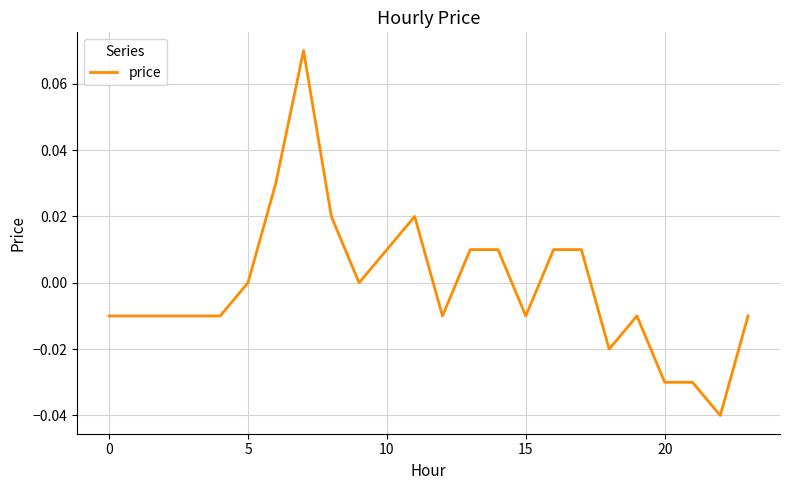

What is the difference between the maximum and minimum values?

0.1